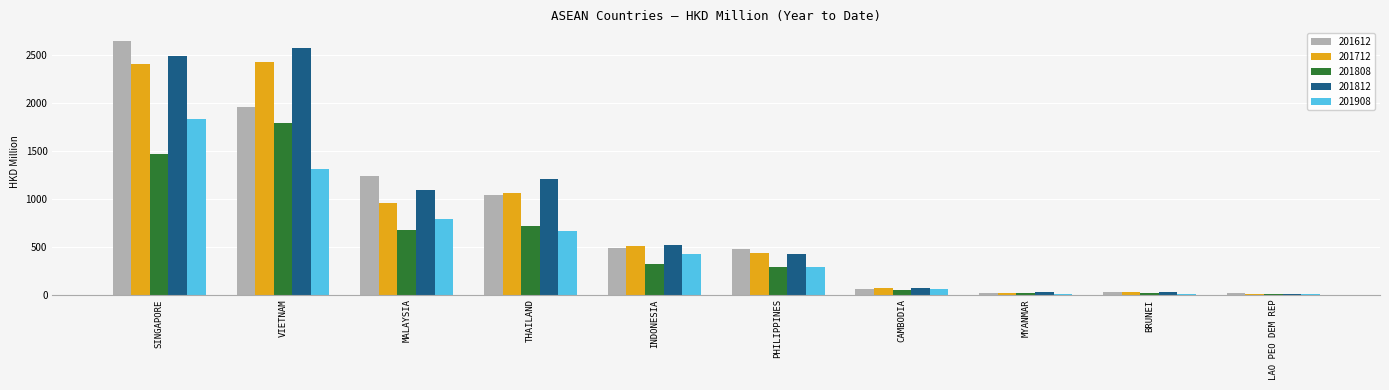

The value of 201612 at SINGAPORE is 2647.0. True or false?

True